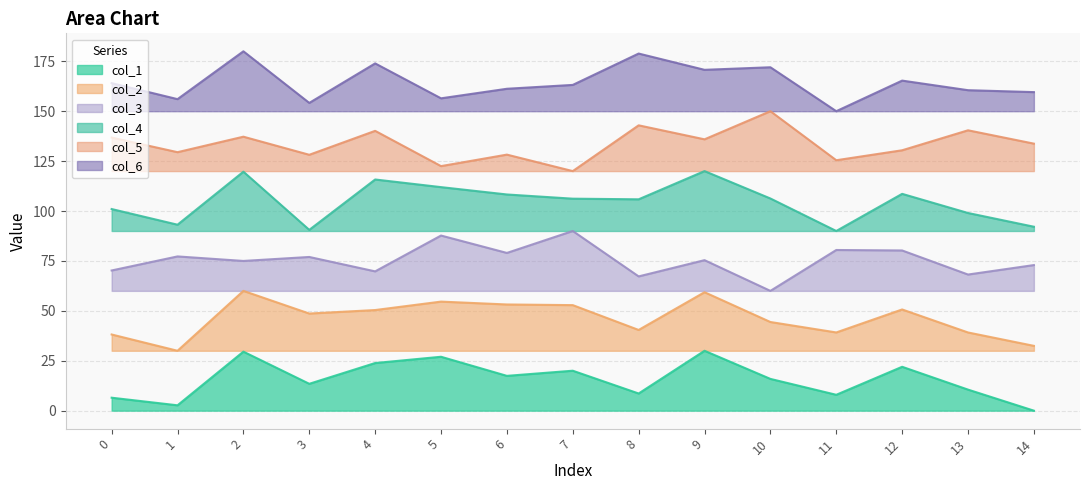

Which series has the widest spread of values?

col_1